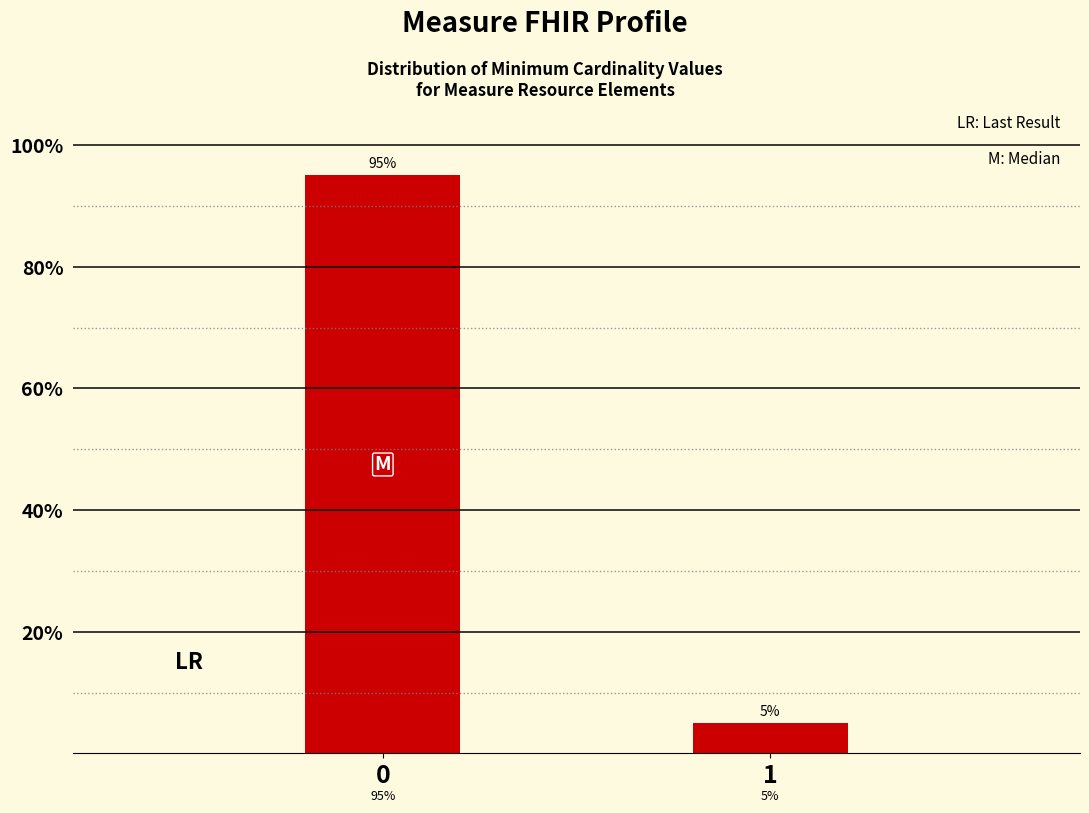

Reading left to right, transcribe all the data shown in this chart.

0=95	1=5